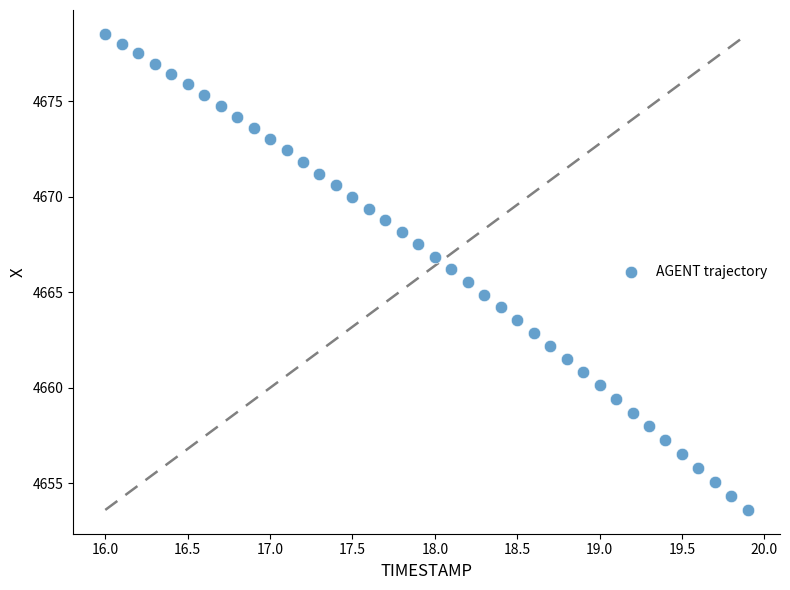

What is the range of Y values (max minus min)?

24.9